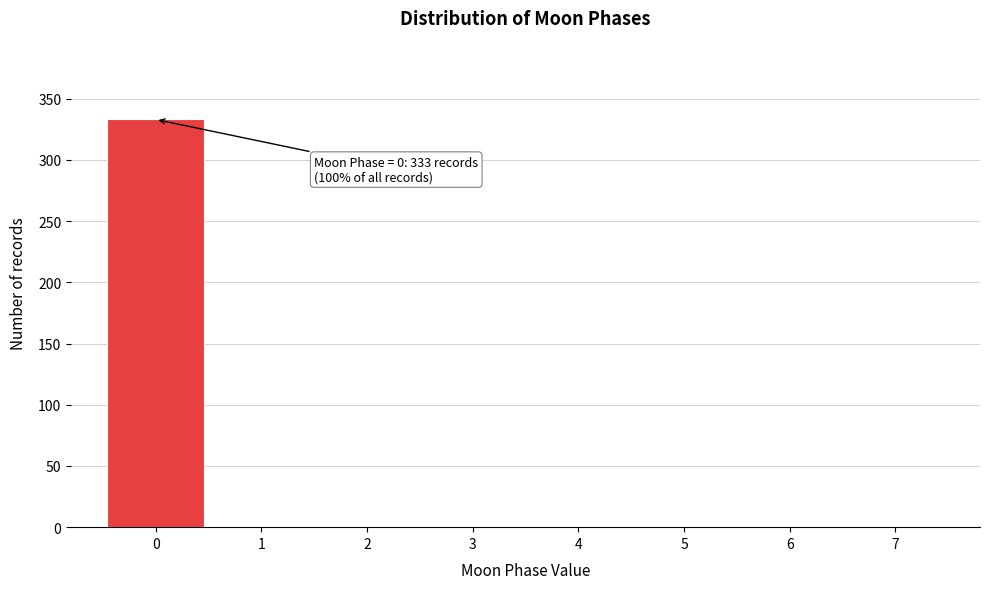

Over which range of the x-axis is the bar tallest?

-0.5 to 0.5